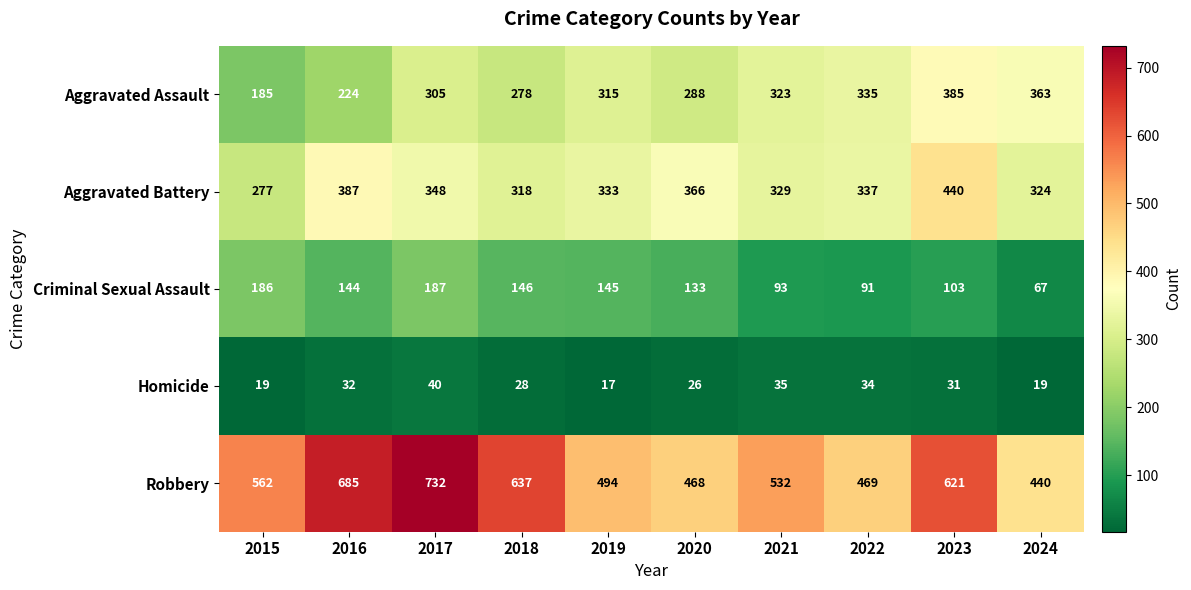

At which category does the chart reach its minimum across all series?

2019